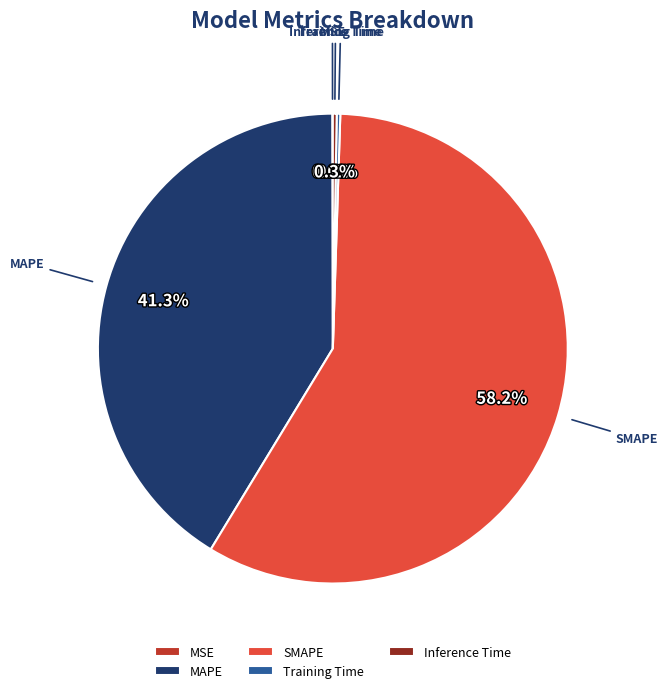

Which category has the biggest portion of the pie?

SMAPE